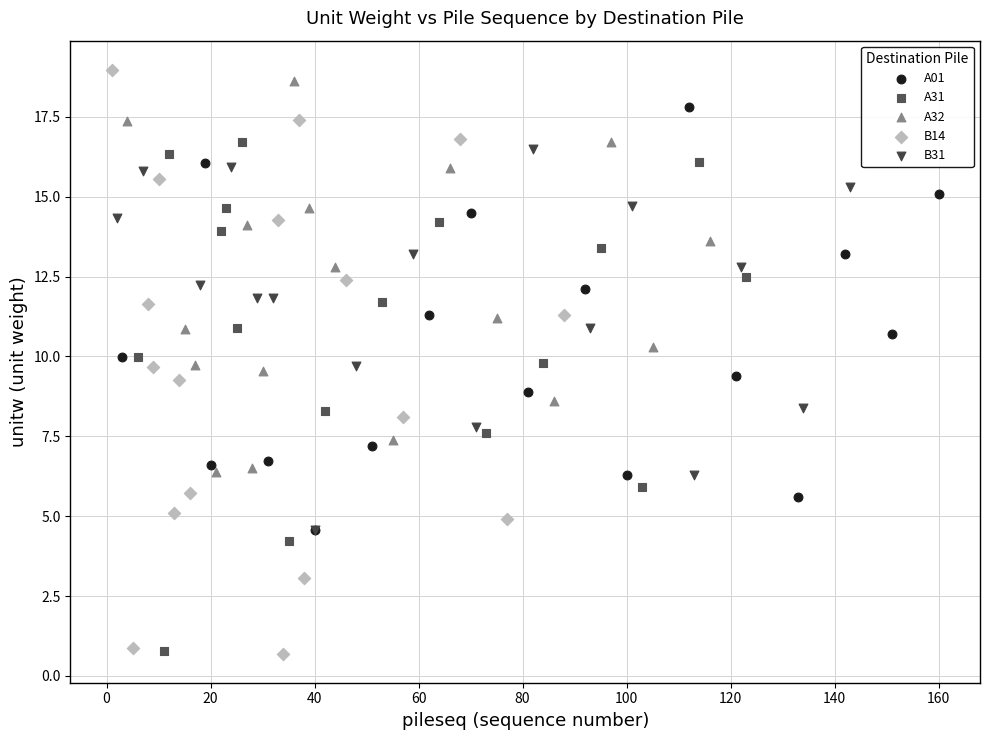

Which series has the widest spread of Y values?

B14